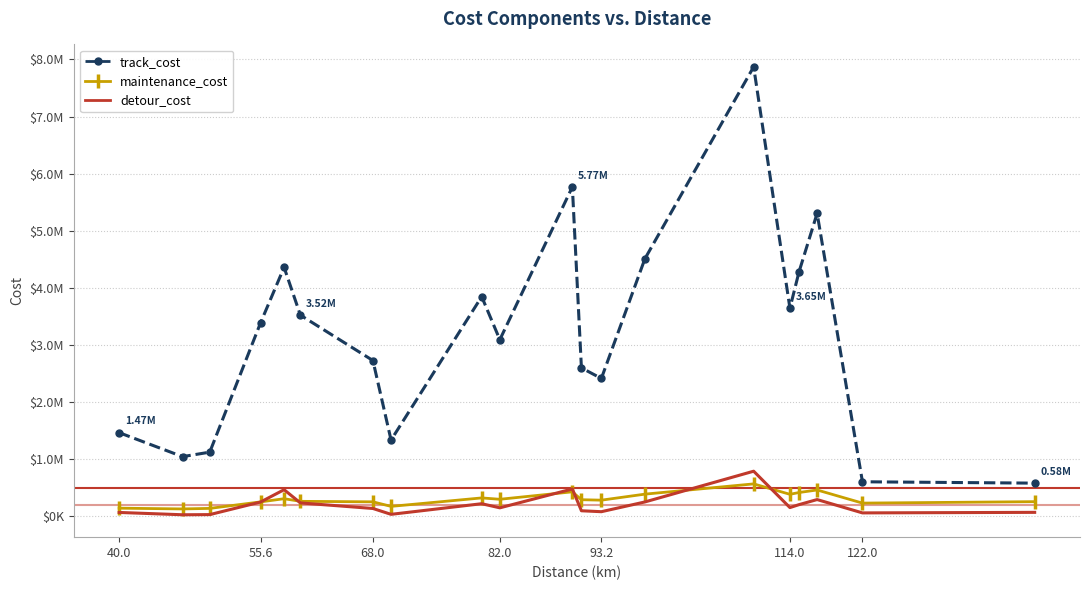

True or false: detour_cost and track_cost intersect in this chart.

False